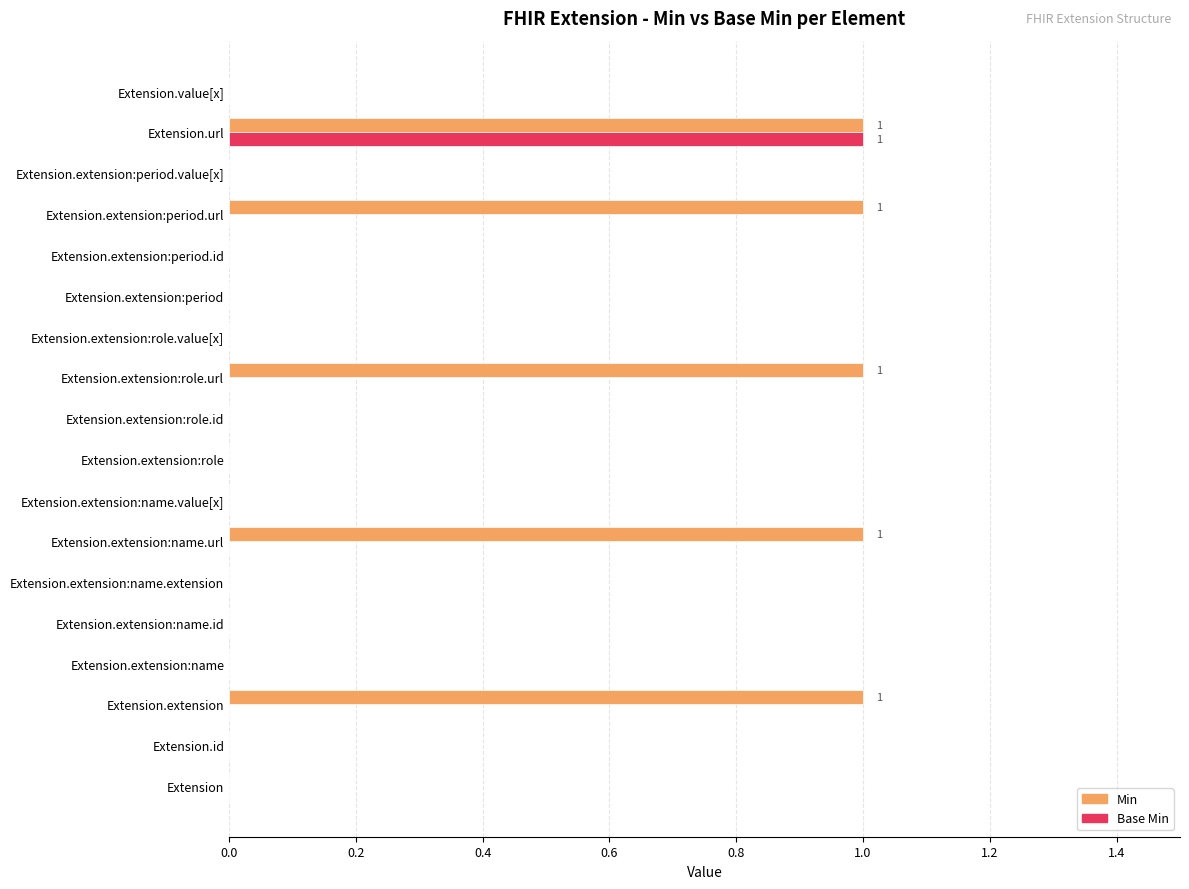

The value of Base Min at Extension.extension:role.value[x] is 0. True or false?

True